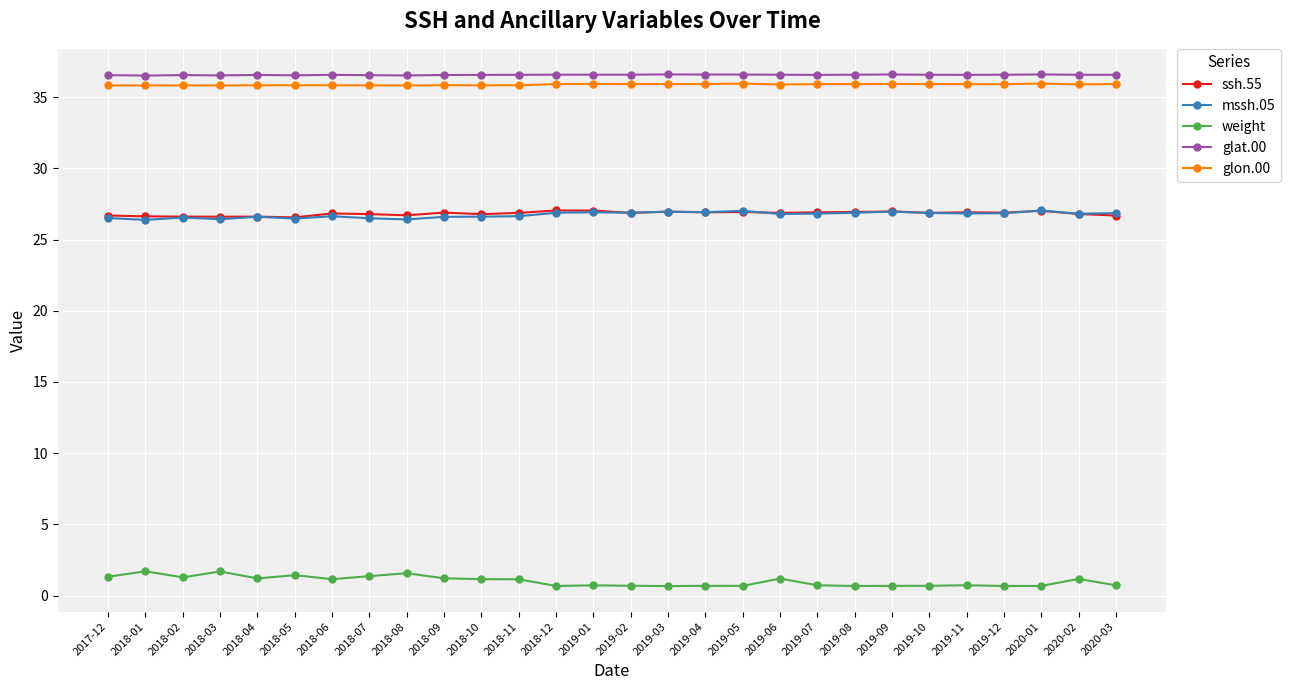

True or false: glat.00 and glon.00 intersect in this chart.

False